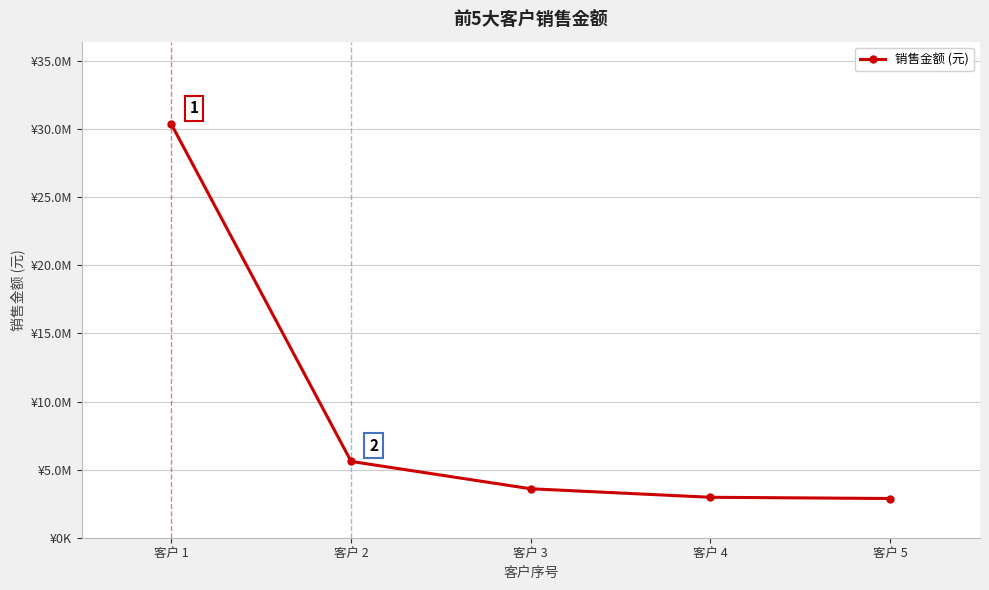

Does the chart have visible grid lines?

Yes